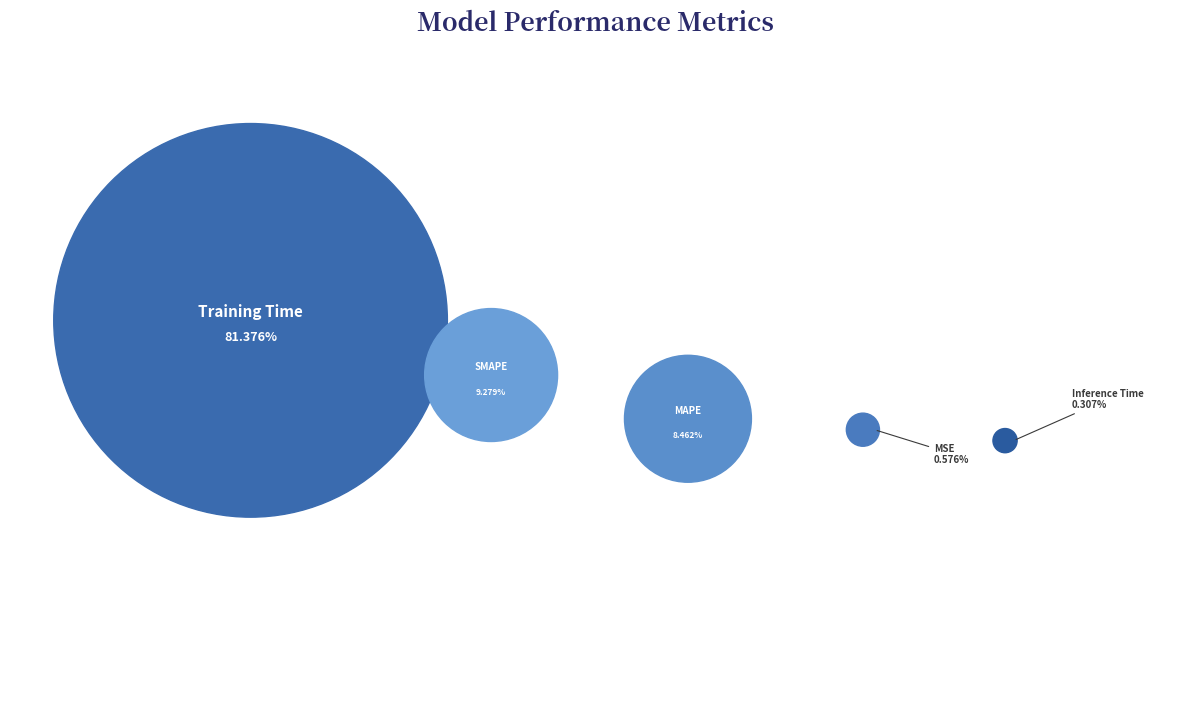

Do Inference Time and MAPE together represent more than half of the pie?

No